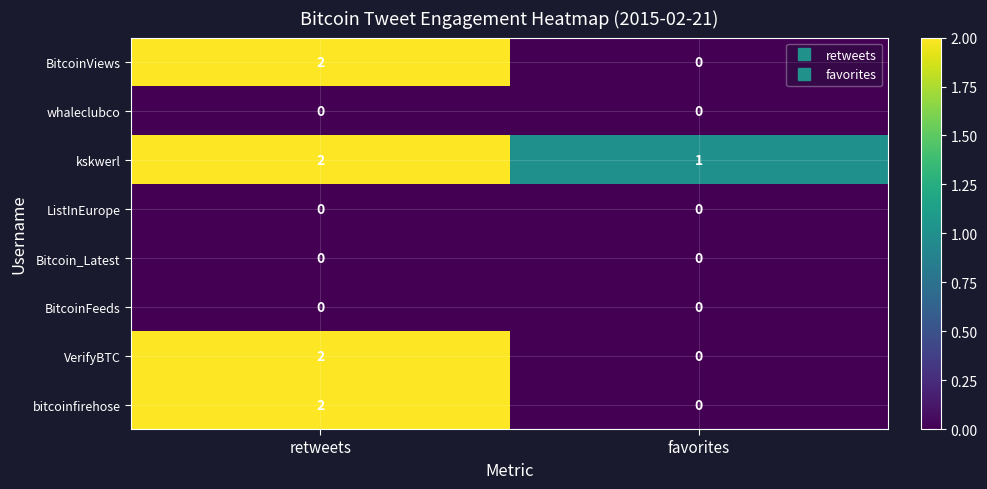

Which label corresponds to the largest value in the chart?

retweets